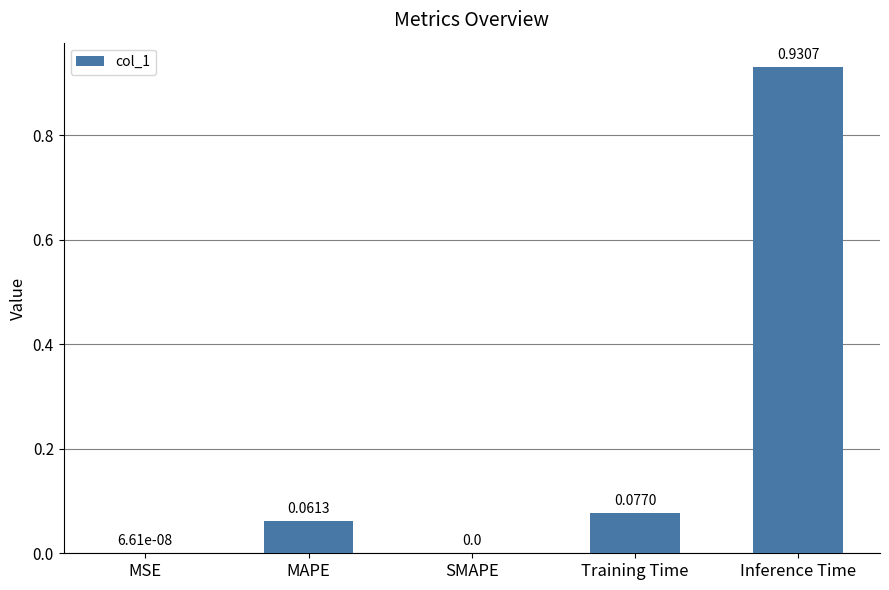

What is the average value?

0.2